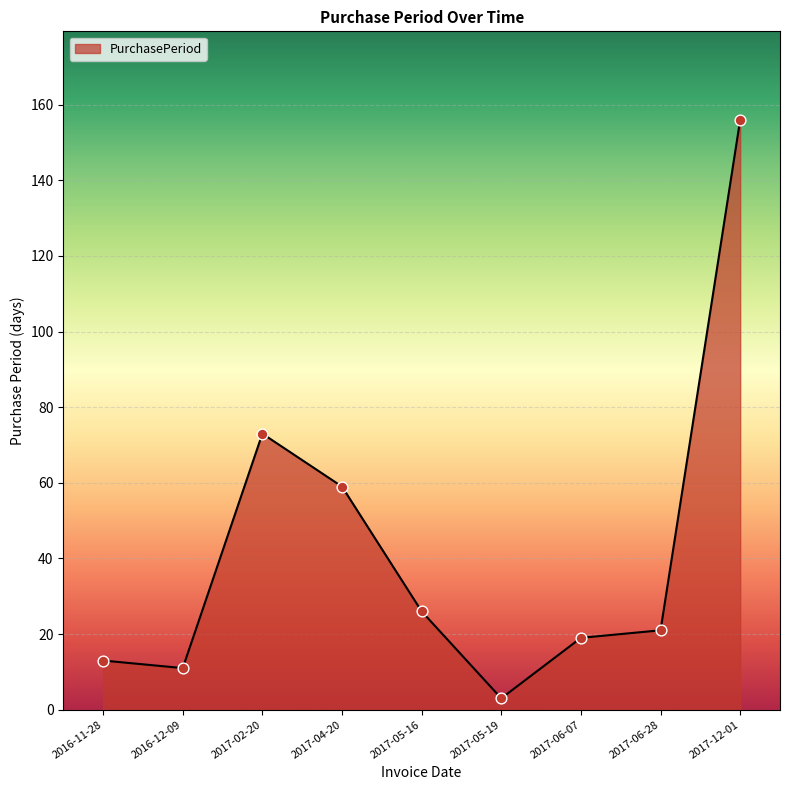

Between 2017-02-20 and 2017-06-28, which is larger?

2017-02-20